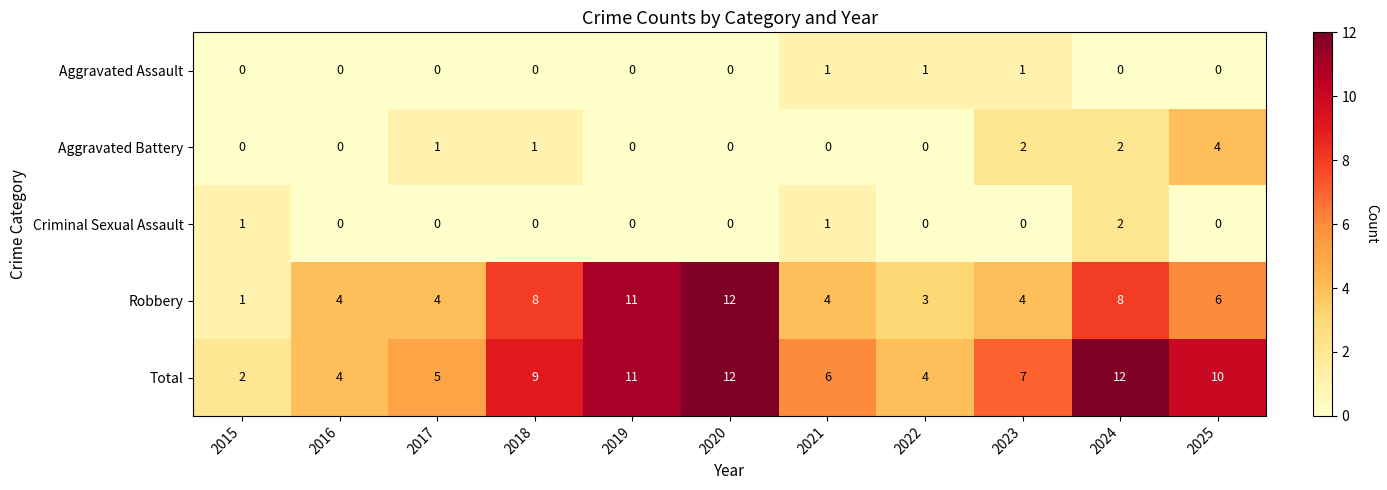

At how many categories does at least one series exceed 8?

5